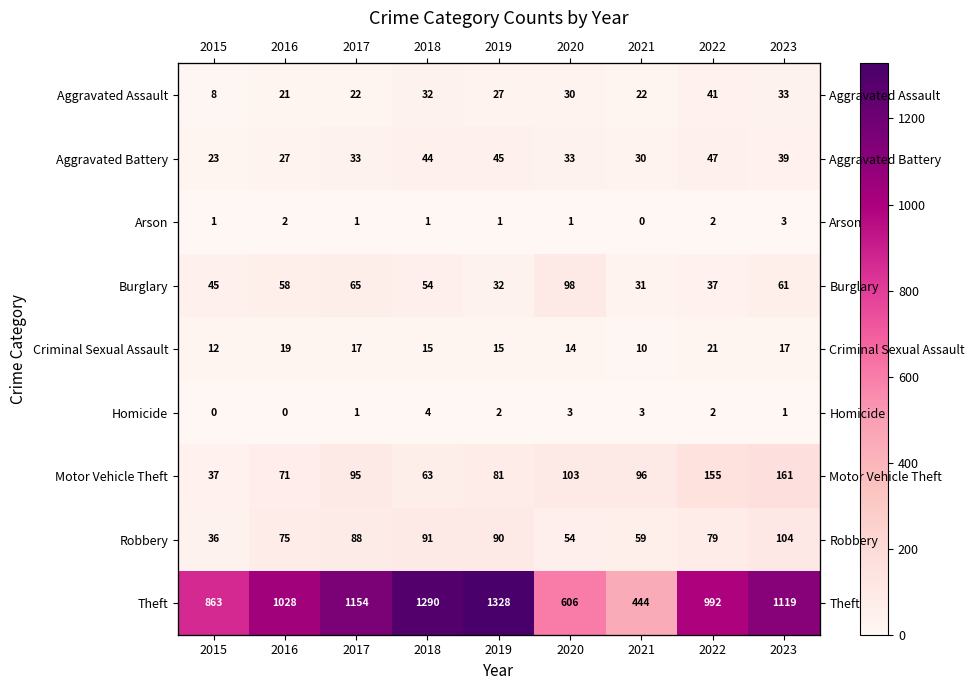

Which series has the largest total across all categories?

Theft